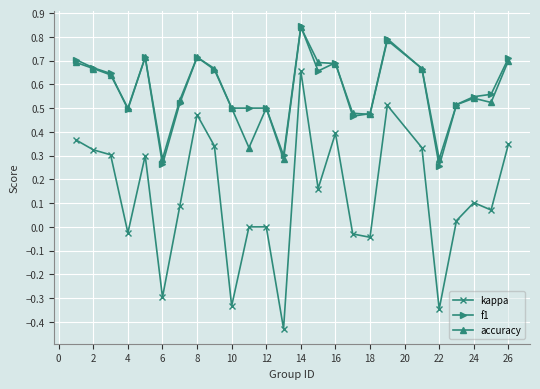

True or false: accuracy and kappa intersect in this chart.

False